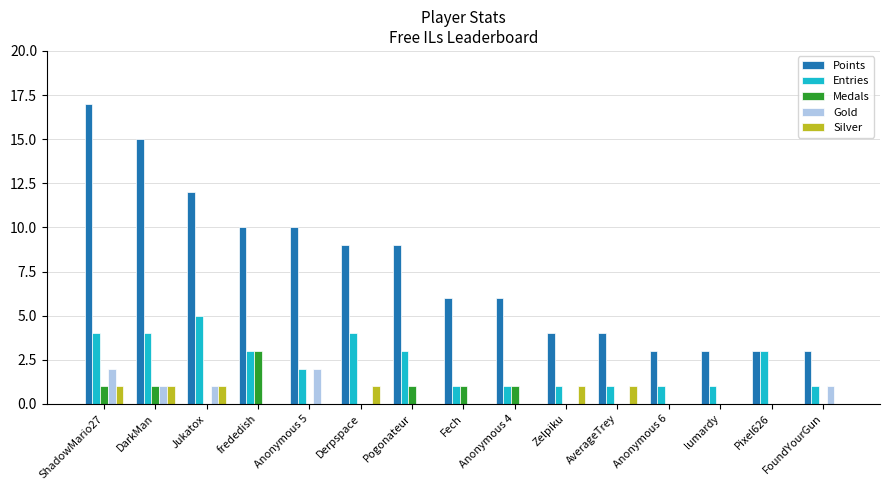

Which series has the widest spread of values?

Points